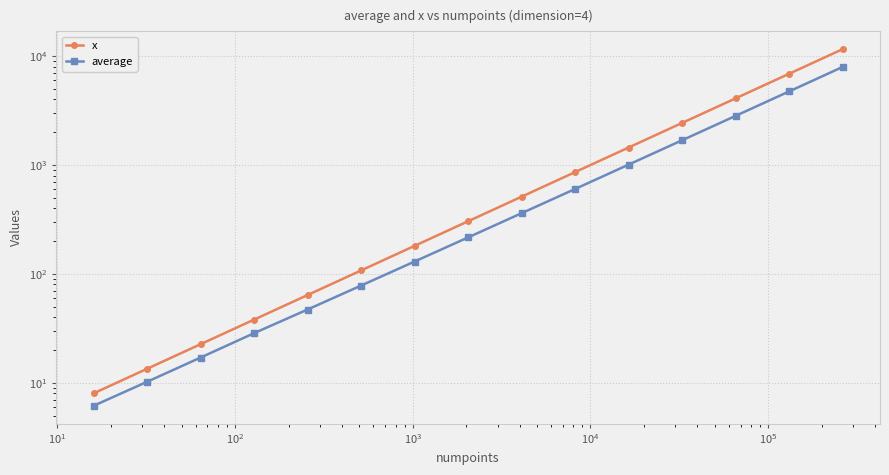

True or false: x and average intersect in this chart.

False